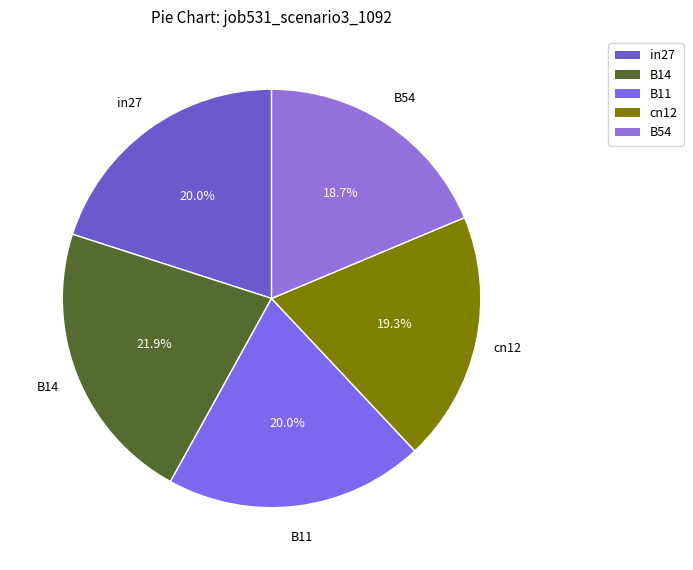

Does B54 represent more than half of the total?

No